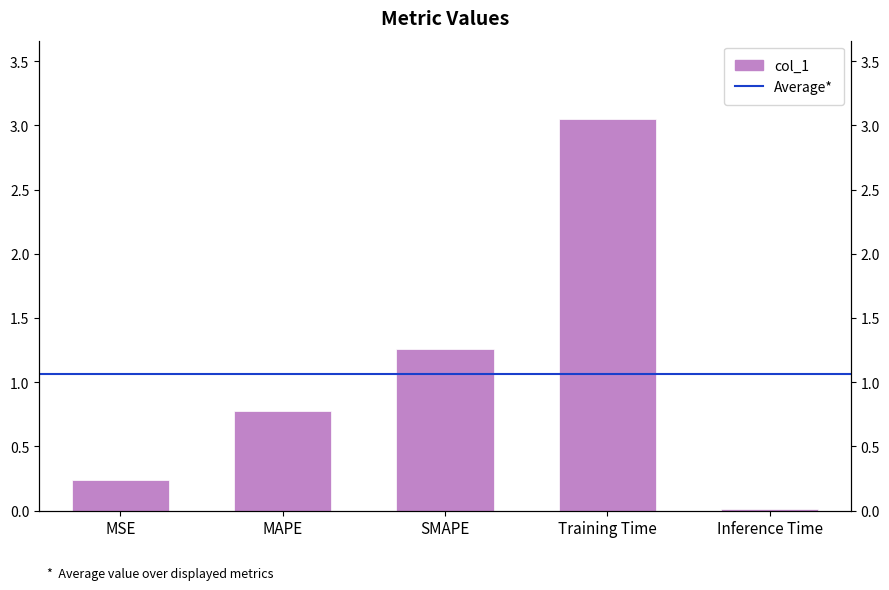

What is the difference between the maximum and minimum values?

3.0